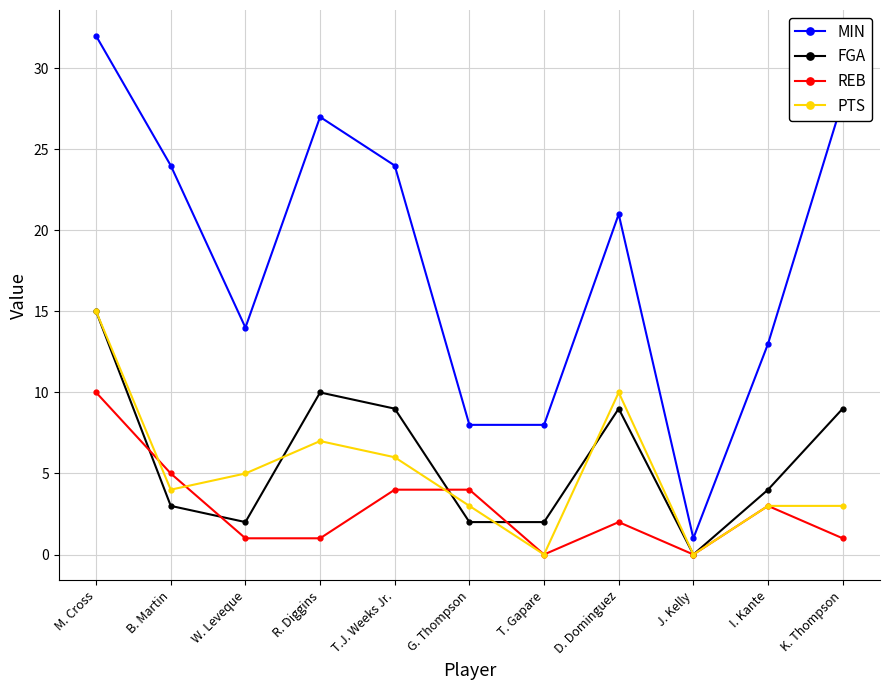

The value of REB at T. Gapare is -5. True or false?

False